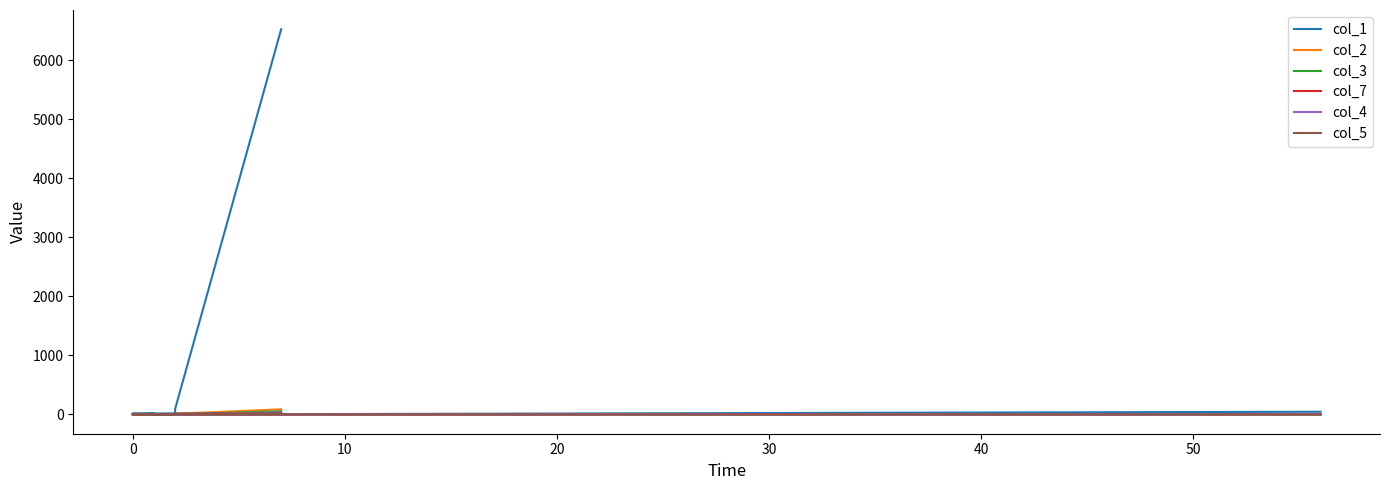

Between 10 and 60, which is larger?

60